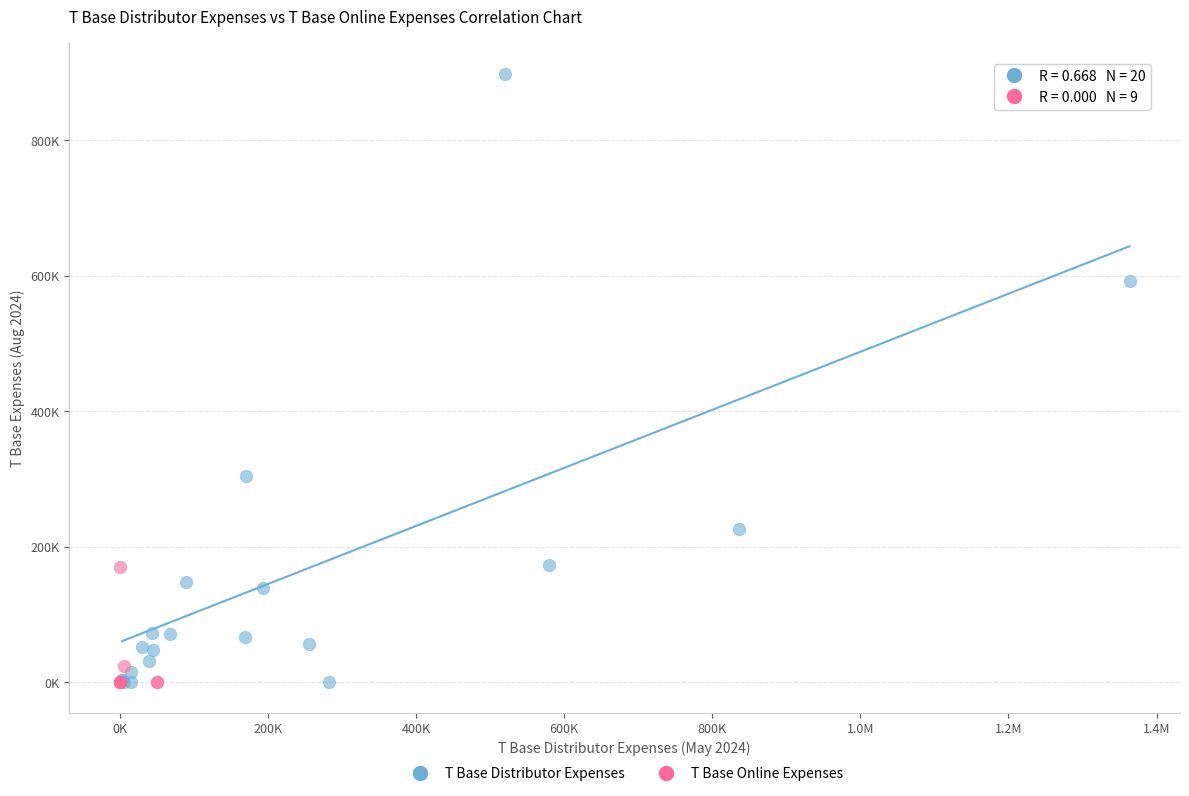

Which series has the widest spread of Y values?

T Base Distributor Expenses